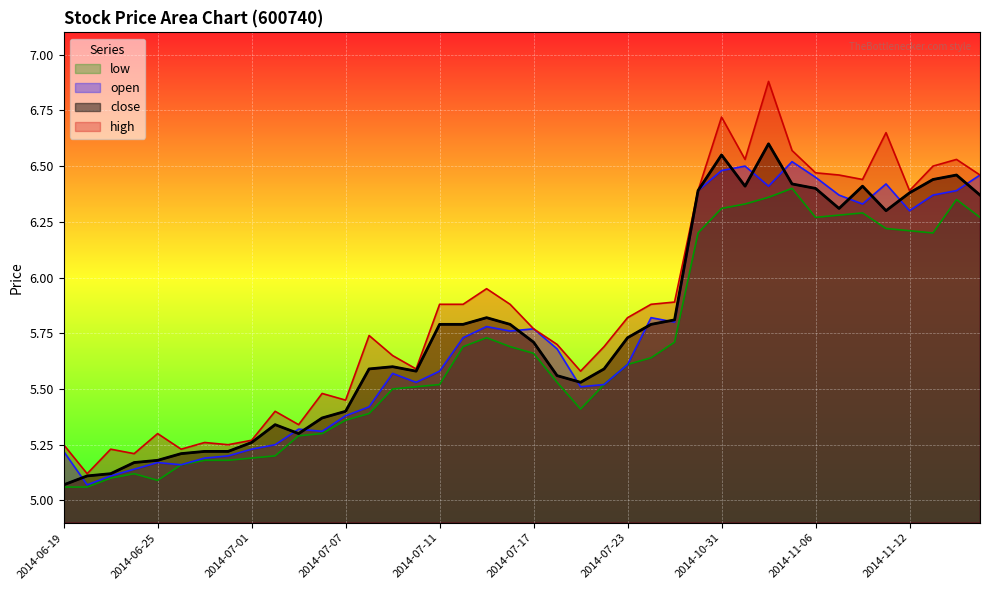

Does the chart display data point markers on the line(s)?

No